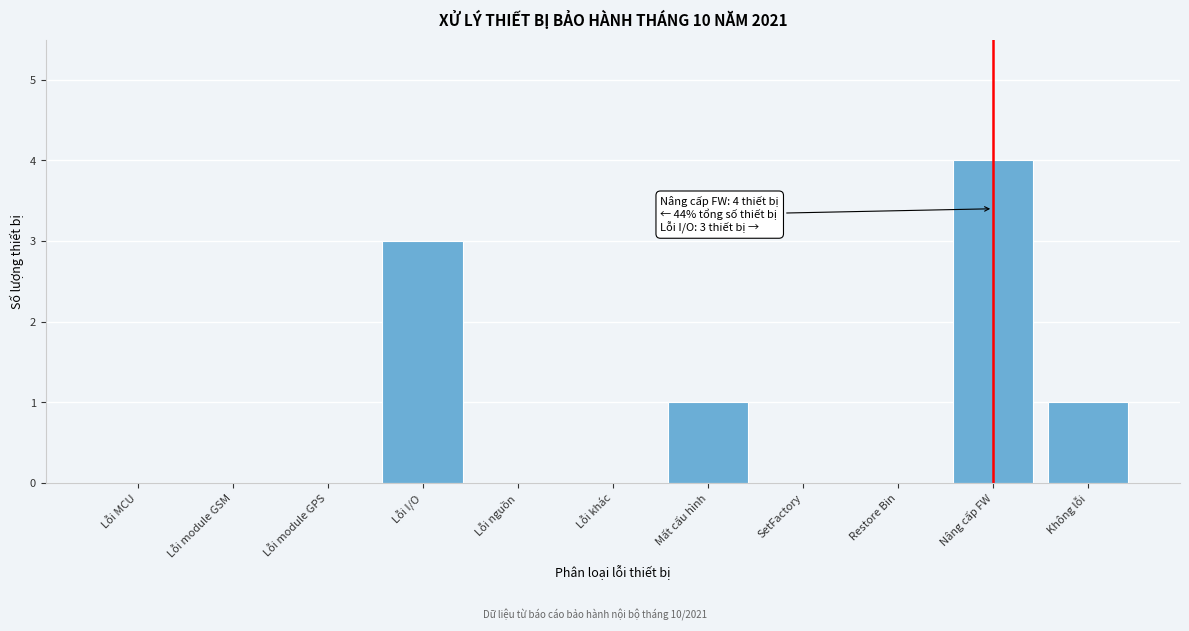

Reading left to right, transcribe all the data shown in this chart.

Lỗi MCU=0	Lỗi module GSM=0	Lỗi module GPS=0	Lỗi I/O=3	Lỗi nguồn=0	Lỗi khác=0	Mất cấu hình=1	SetFactory=0	Restore Bin=0	Nâng cấp FW=4	Không lỗi=1